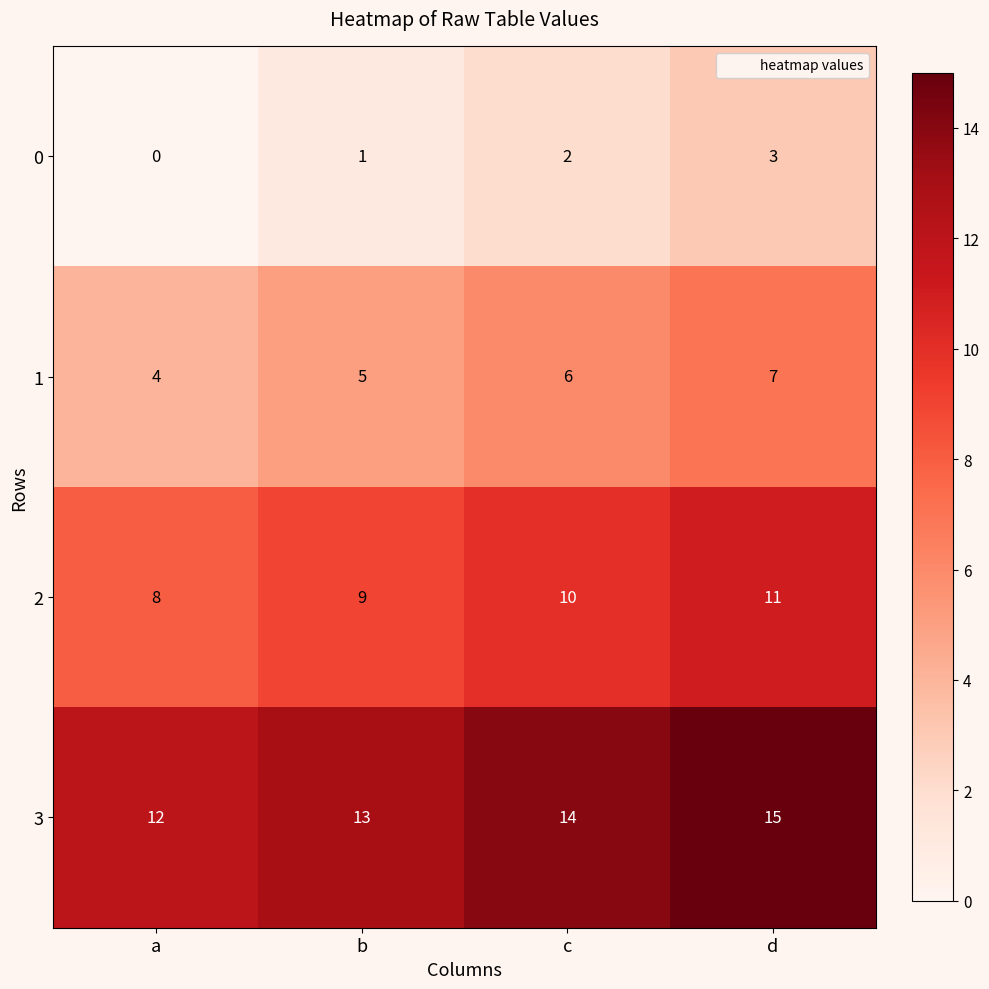

Count the number of data series in this chart.

4